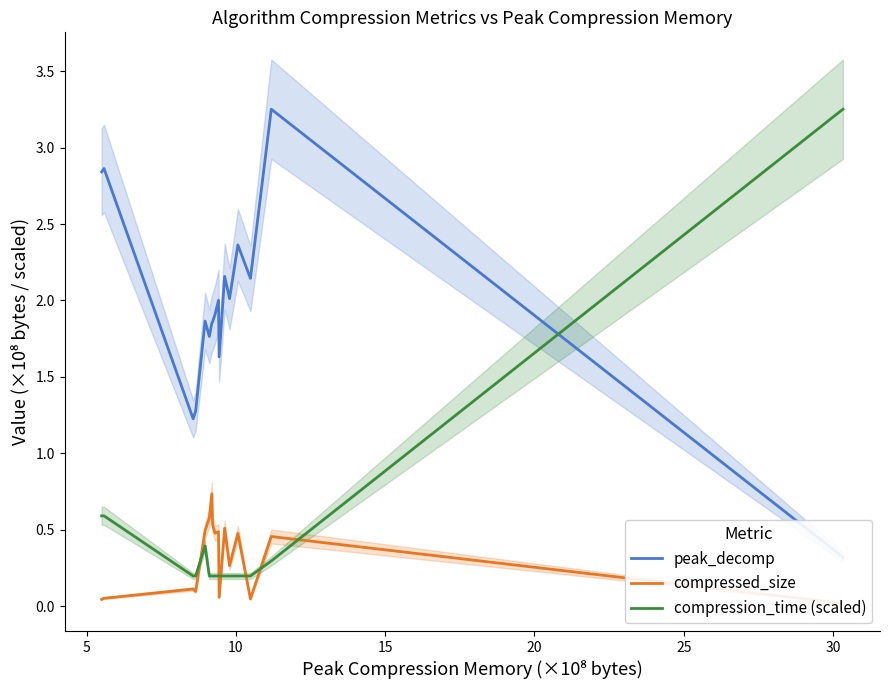

How many times do compression_time (scaled) and compressed_size cross each other?

6